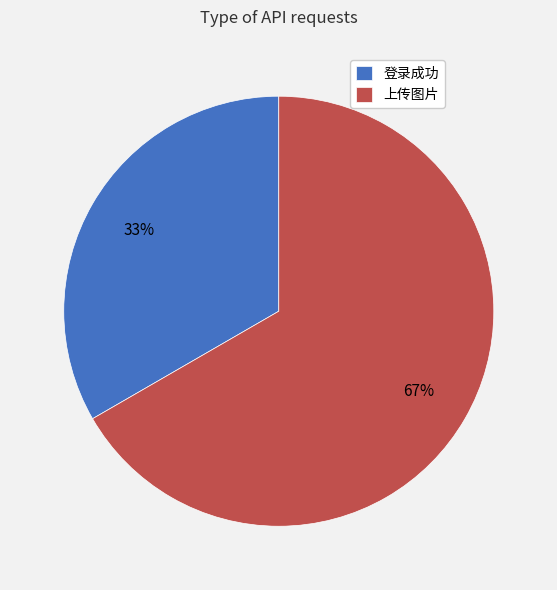

To the nearest percent, what percentage of the pie is 登录成功?

33%